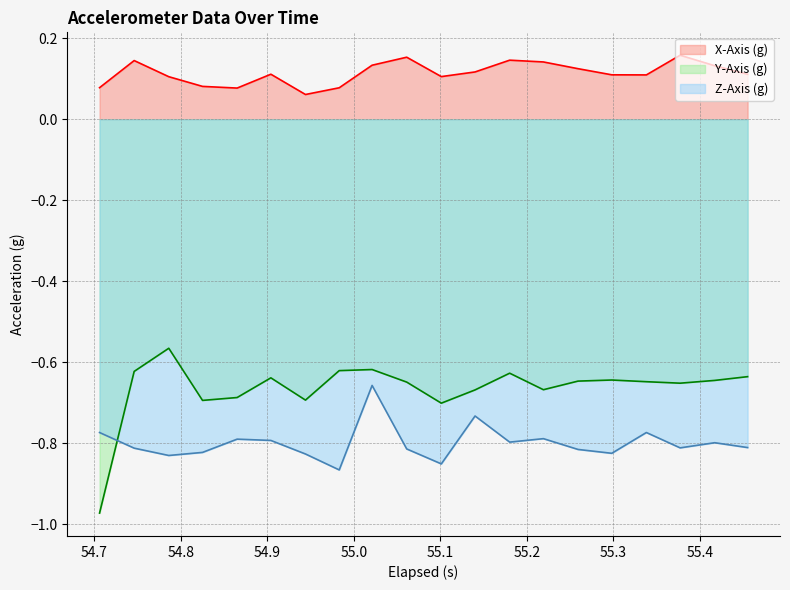

Reading right to left, what are all the values shown in this chart?

X-Axis (g): 0.1	0.1	0.2	0.1	0.1	0.1	0.1	0.1	0.1	0.1	0.2	0.1	0.1	0.1	0.1	0.1	0.1	0.1	0.1	0.1
Y-Axis (g): -0.6	-0.6	-0.7	-0.6	-0.6	-0.6	-0.7	-0.6	-0.7	-0.7	-0.6	-0.6	-0.6	-0.7	-0.6	-0.7	-0.7	-0.6	-0.6	-1.0
Z-Axis (g): -0.8	-0.8	-0.8	-0.8	-0.8	-0.8	-0.8	-0.8	-0.7	-0.9	-0.8	-0.7	-0.9	-0.8	-0.8	-0.8	-0.8	-0.8	-0.8	-0.8